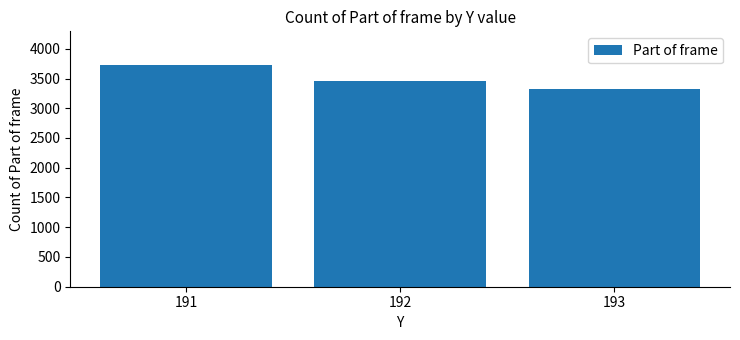

Reading left to right, list all the values displayed in this chart.

3733	3458	3330